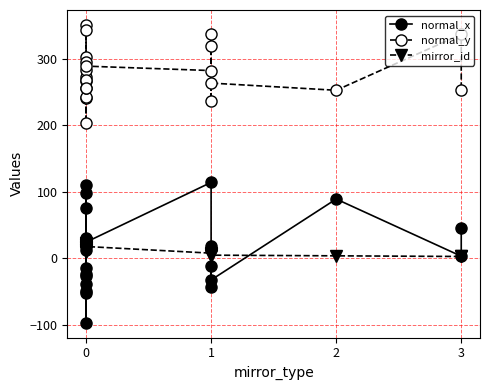

How many lines are shown in the chart?

3